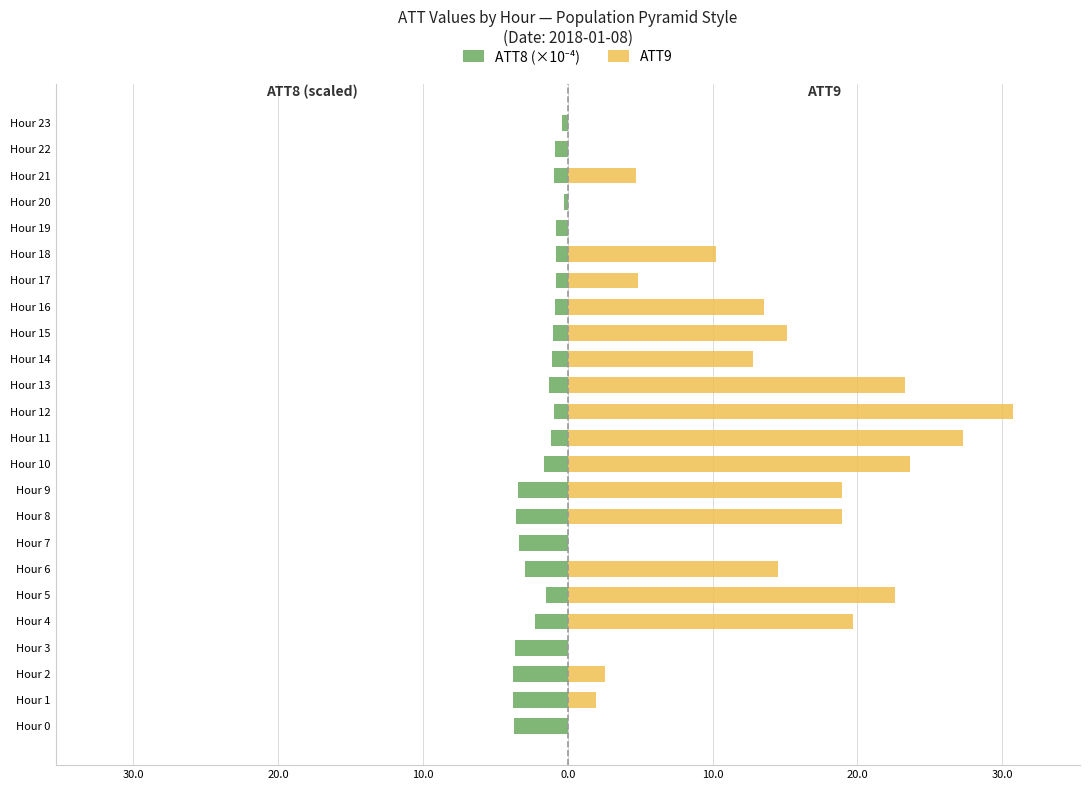

What is the greatest value displayed?

30.8